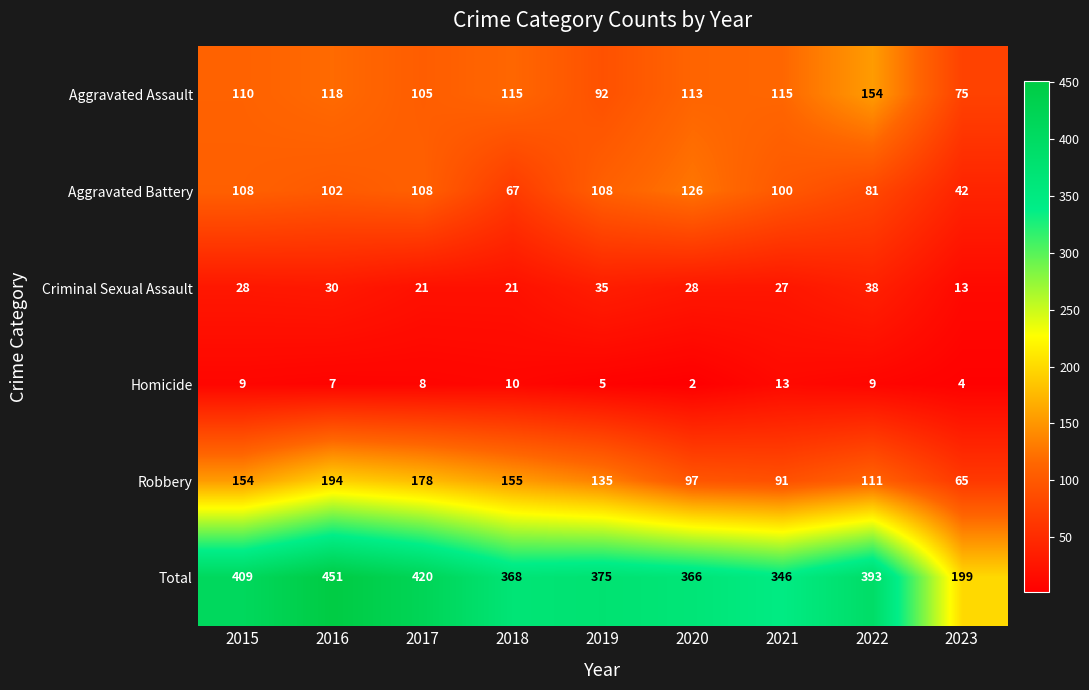

The value of Aggravated Battery at 2019 is 160. True or false?

False